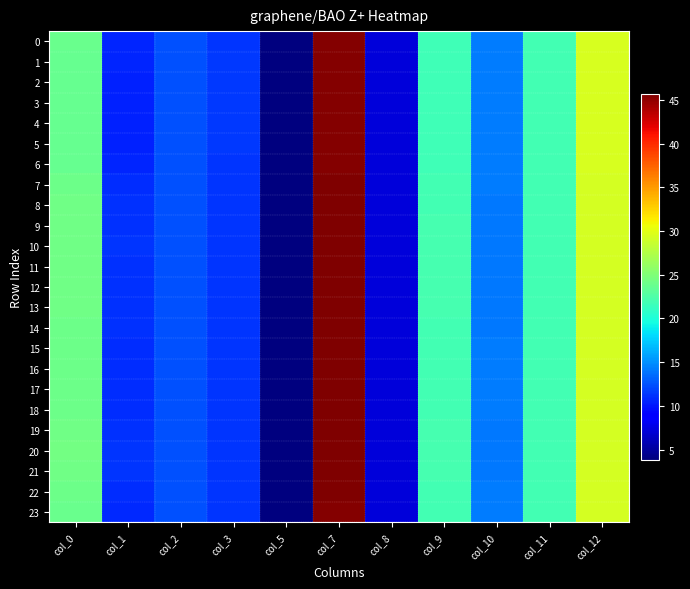

Count the number of categories in the chart.

11